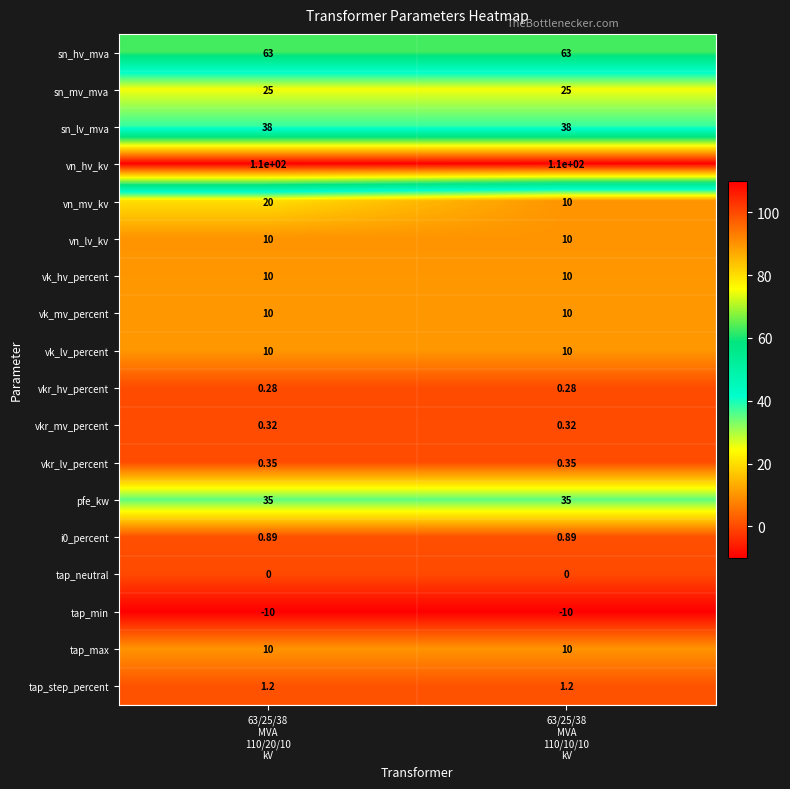

Which series has the largest range (max minus min)?

vn_mv_kv